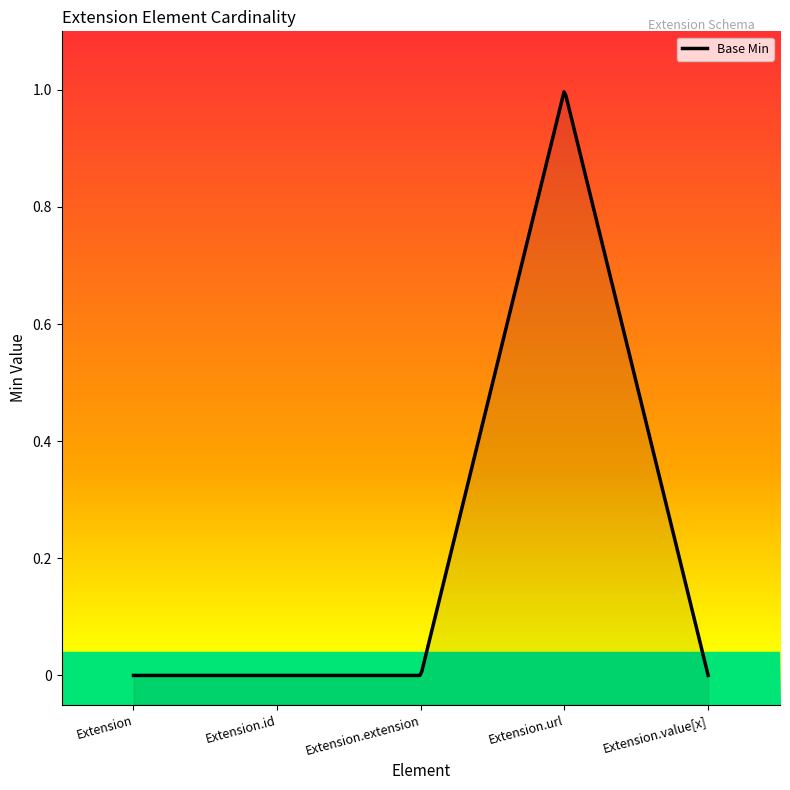

What is the greatest value displayed?

1